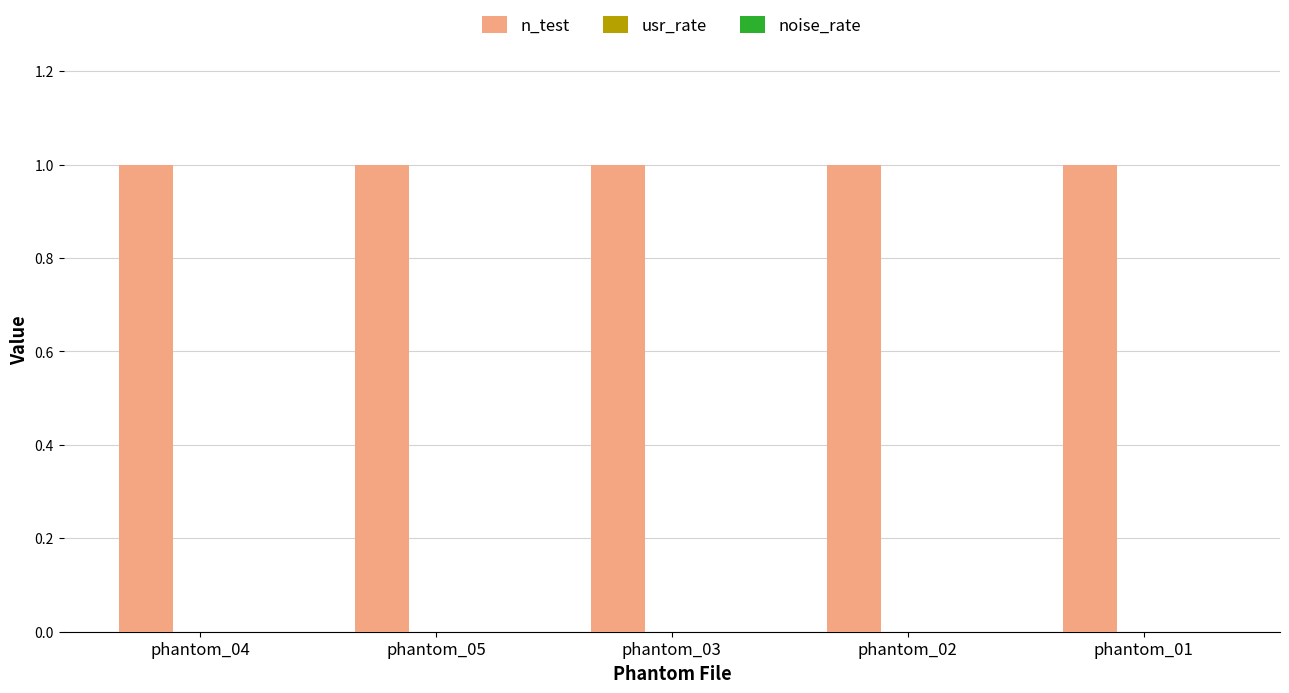

Is the value of n_test at phantom_03 greater than the value of usr_rate at phantom_05?

Yes